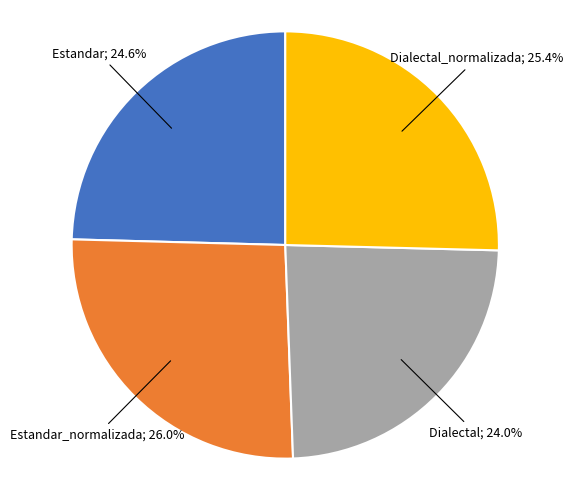

Is there a majority slice in this chart?

No